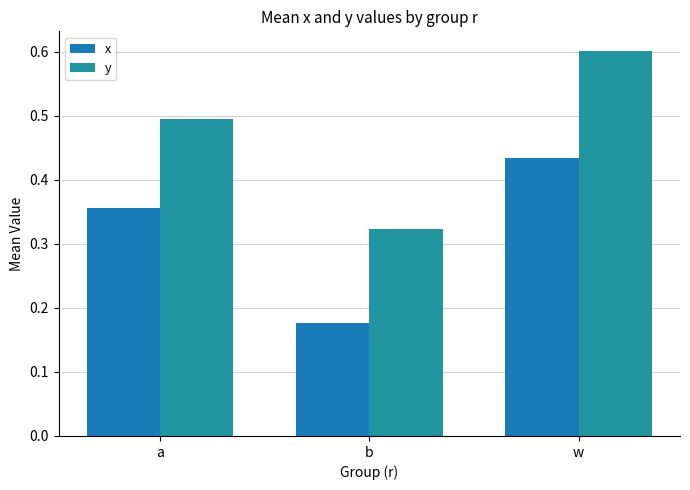

At which label does x reach its minimum?

b